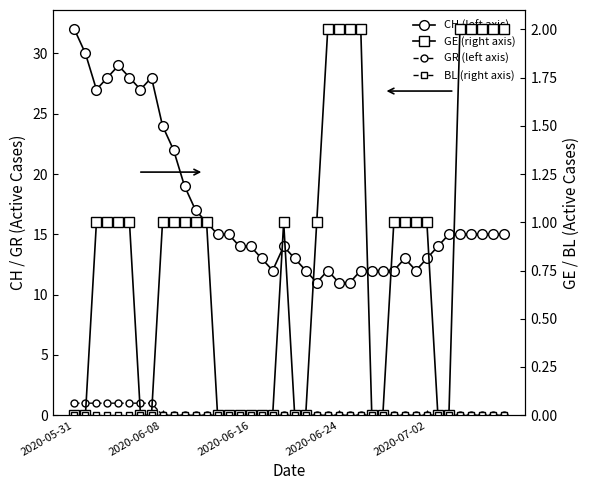

What is the sum of all GR values?

8